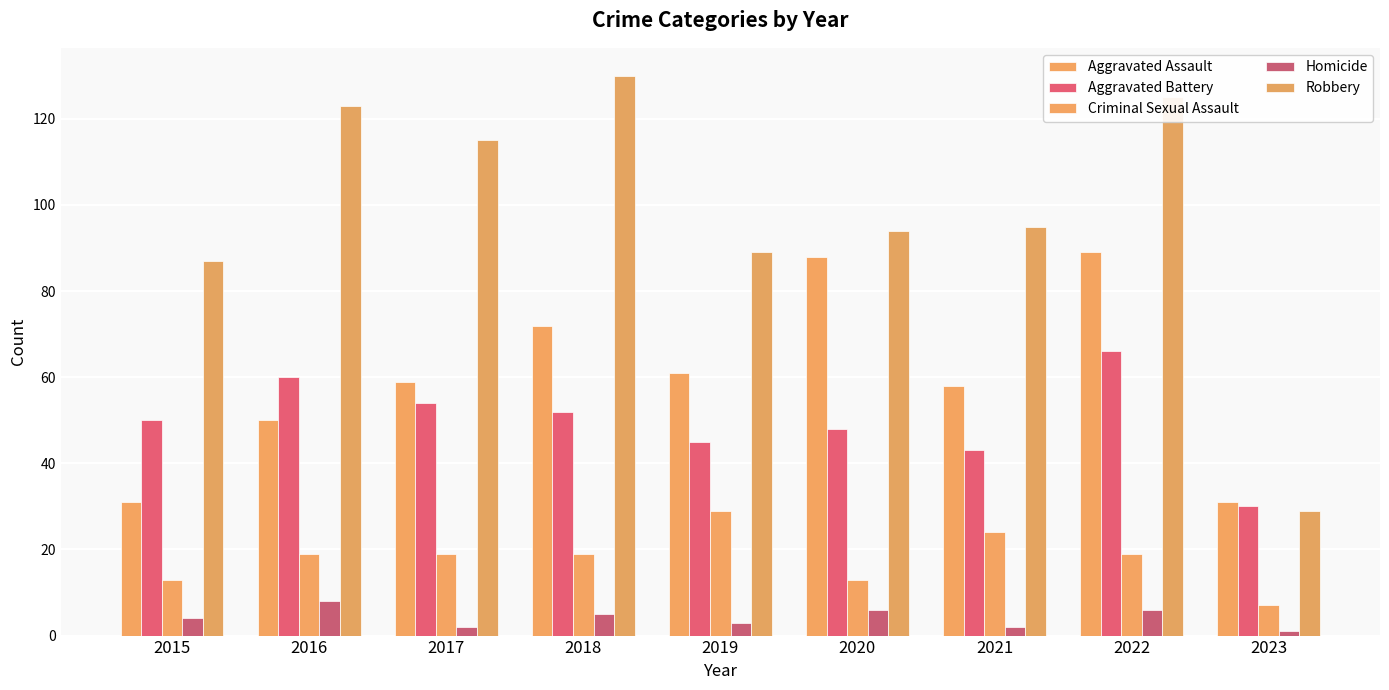

What is the spread (max minus min) of values at 2023?

30